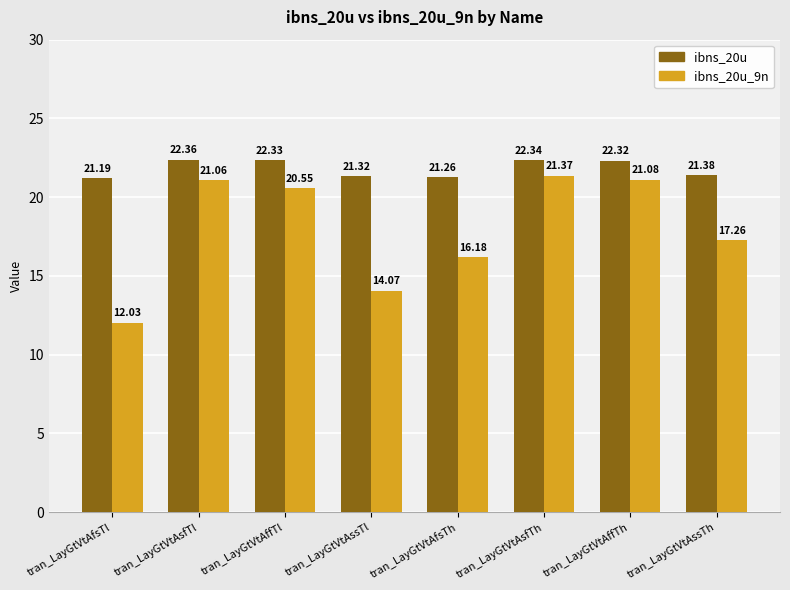

Is it true that ibns_20u equals 21.3 at tran_LayGtVtAfsTh?

True